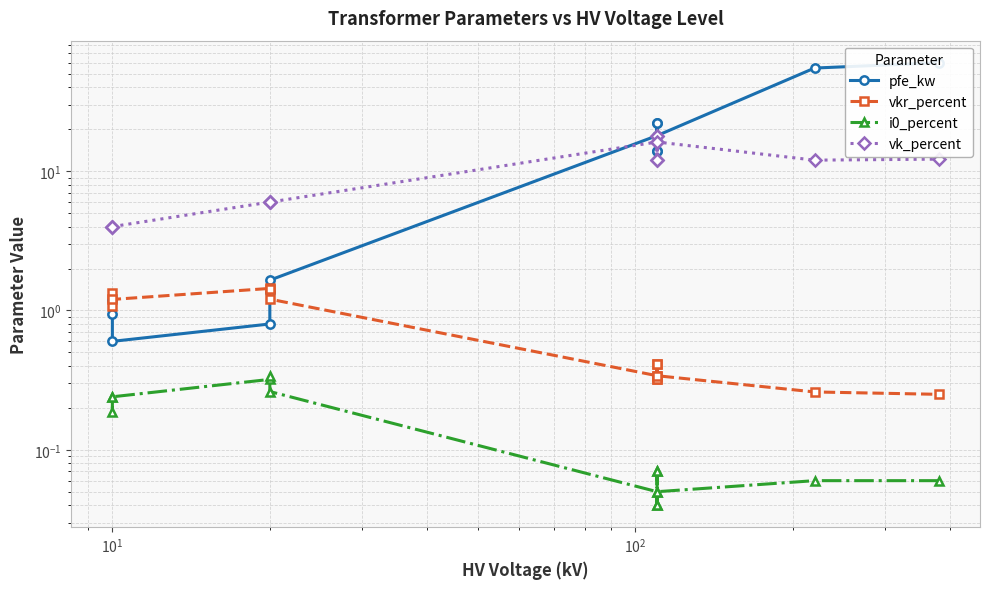

What is the sum of all i0_percent values?

2.0